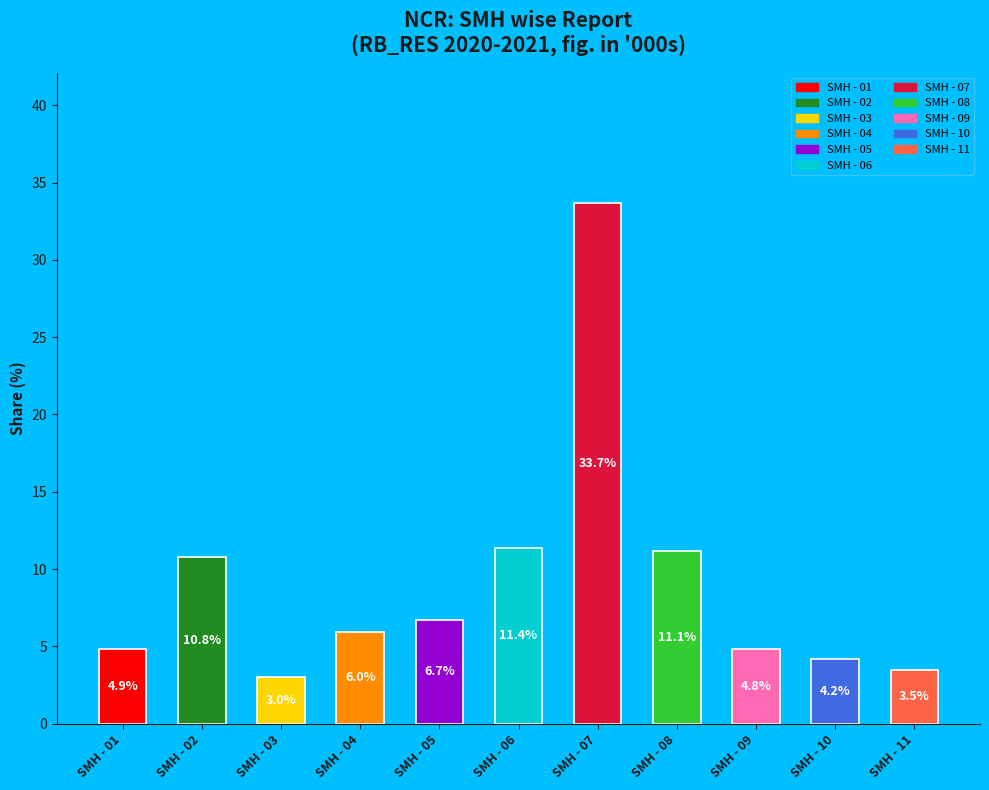

Between SMH - 09 and SMH - 05, which is larger?

SMH - 05